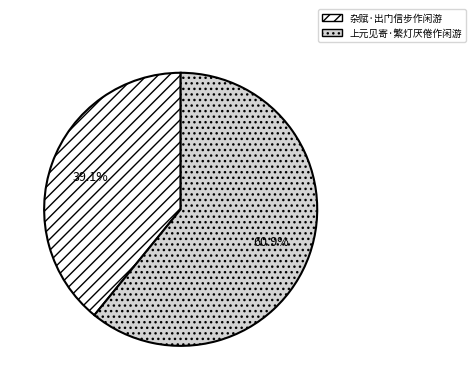

Rank the categories by value from highest to lowest.

上元见寄·繁灯厌倦作闲游, 杂赋·出门信步作闲游